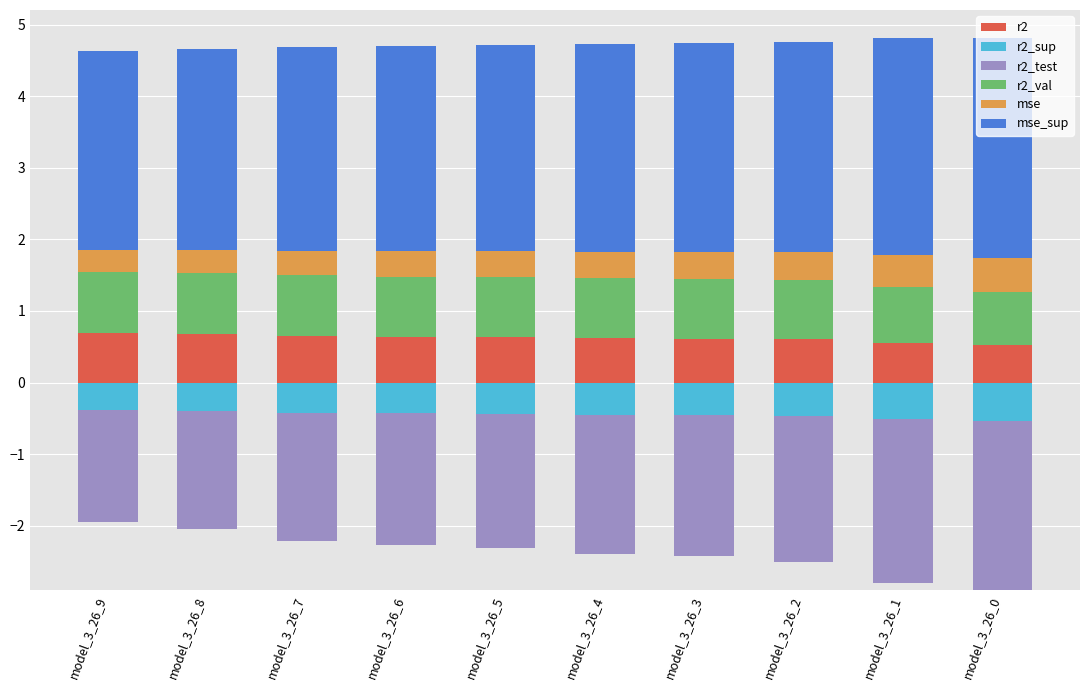

How many bars are there in total?

60